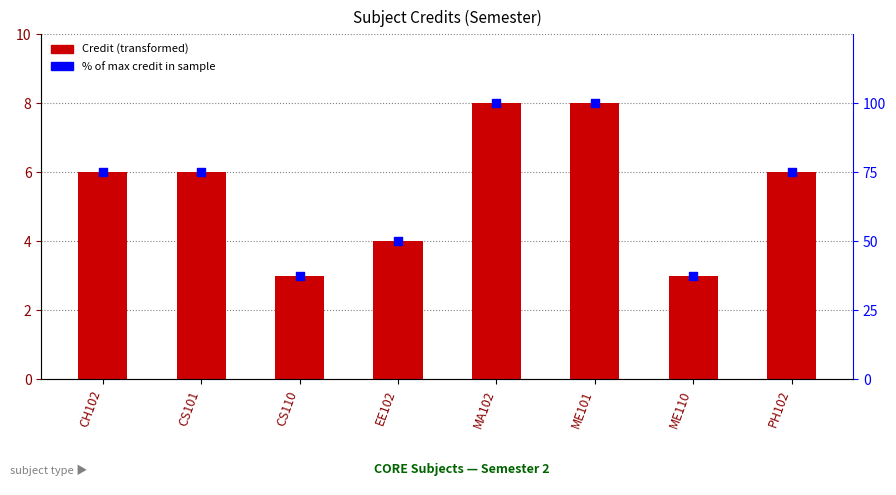

Which series has the largest total across all categories?

% of max credit